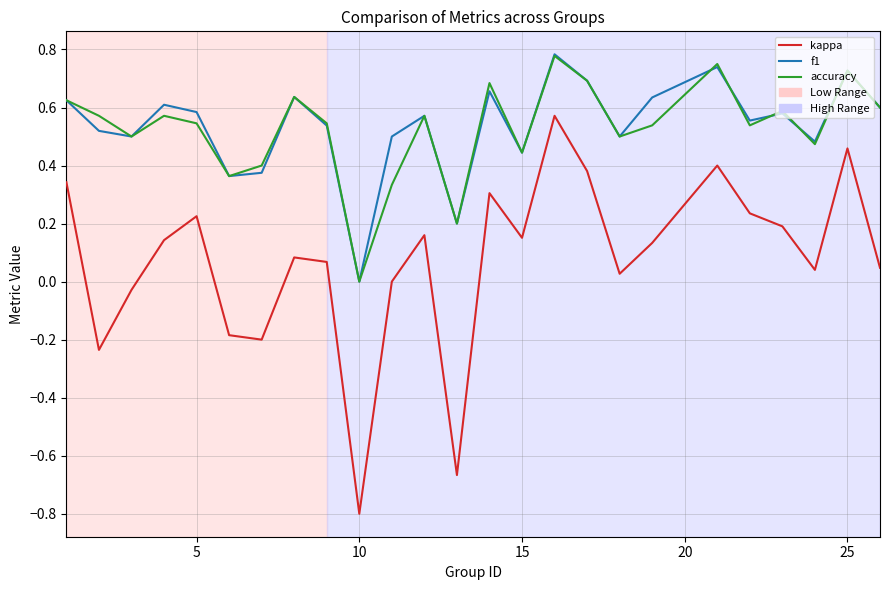

What is the lowest value of the kappa series?

-0.8